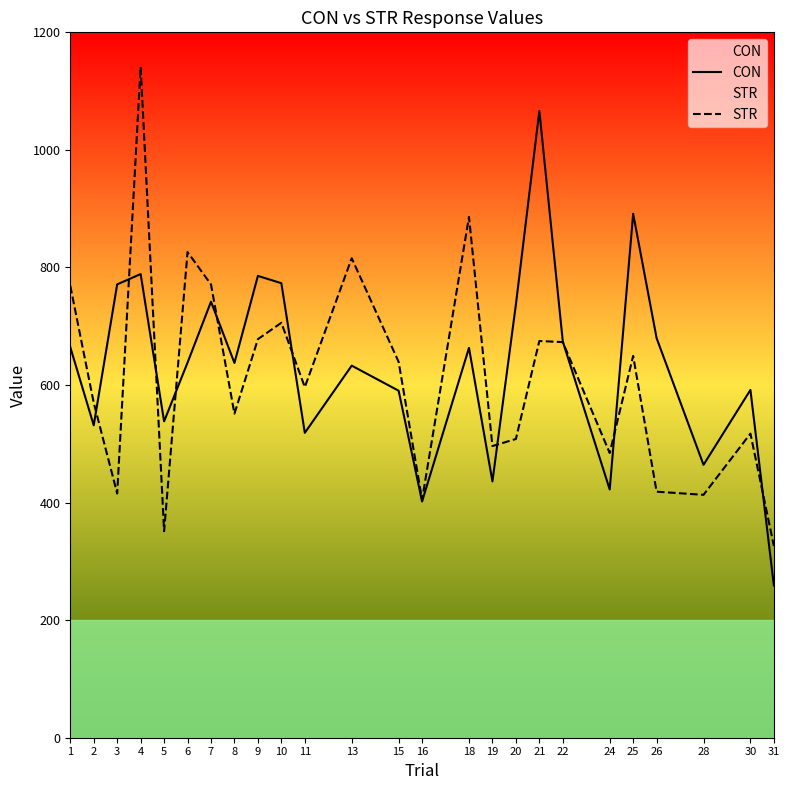

Reading left to right, extract all data points from this chart.

CON: 664.4	531.5	771.3	788.8	538.2	638.1	741.8	637.6	785.7	773.2	518.7	633.0	590.3	401.9	663.2	436.0	736.9	1066.3	674.1	422.3	891.4	679.8	464.2	591.6	259.1
STR: 768.8	569.9	415.5	1141.3	351.3	826.3	771.0	551.3	678.0	705.9	596.5	815.8	639.5	404.9	886.0	496.2	508.2	674.9	673.0	484.4	649.6	418.5	413.2	517.3	326.2